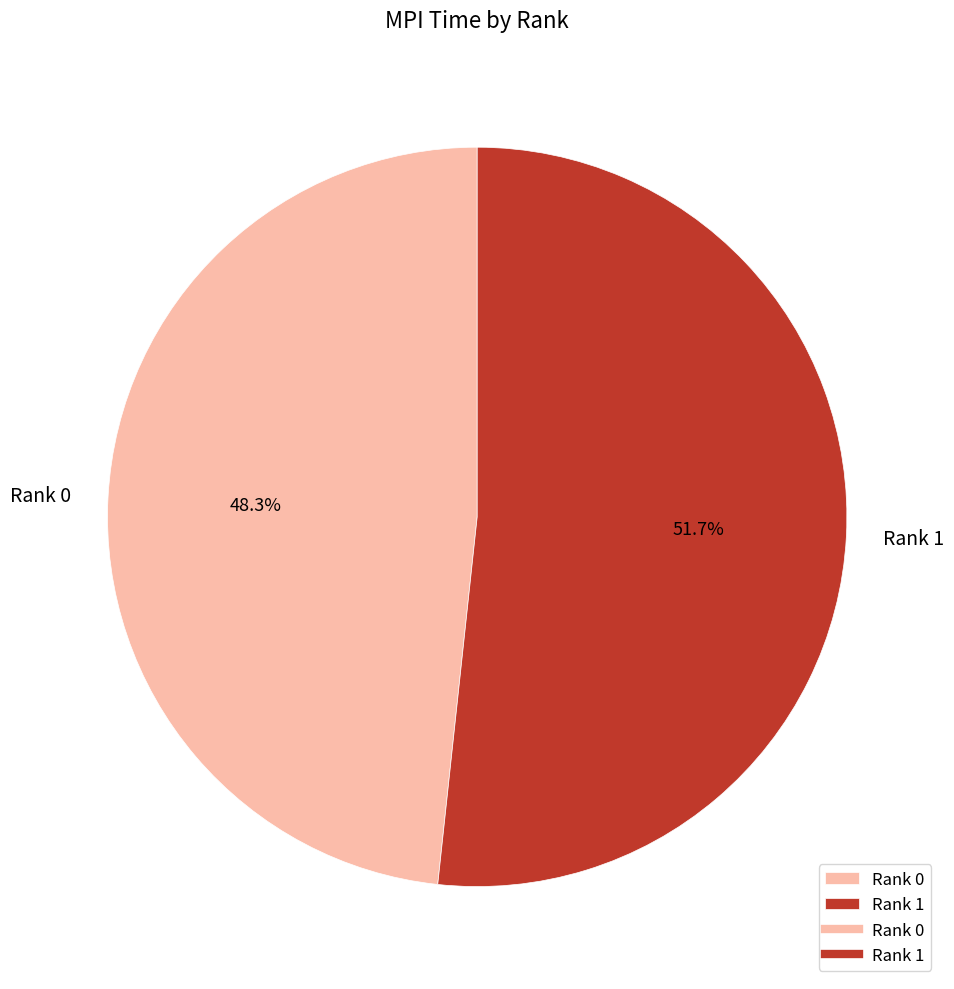

Which slice is the largest?

Rank 1